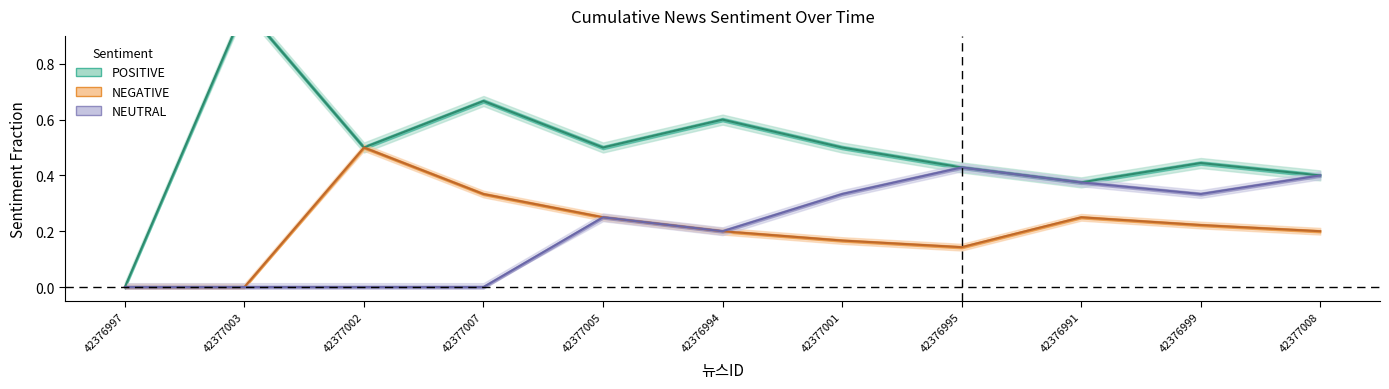

Does the chart have visible grid lines?

No